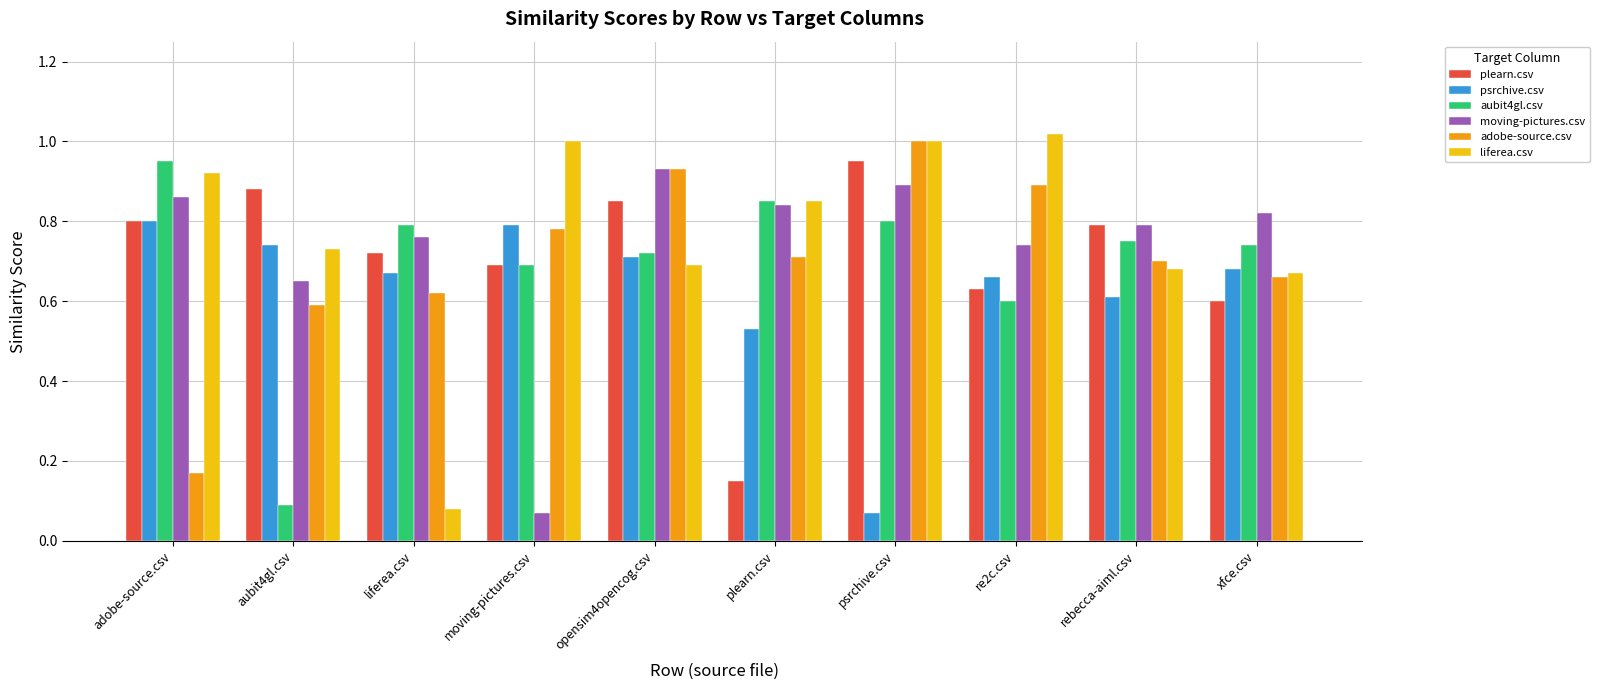

At how many categories does at least one series exceed 0?

10